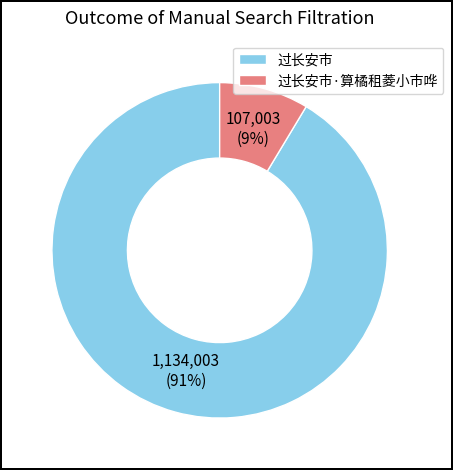

Which slice is the largest?

过长安市